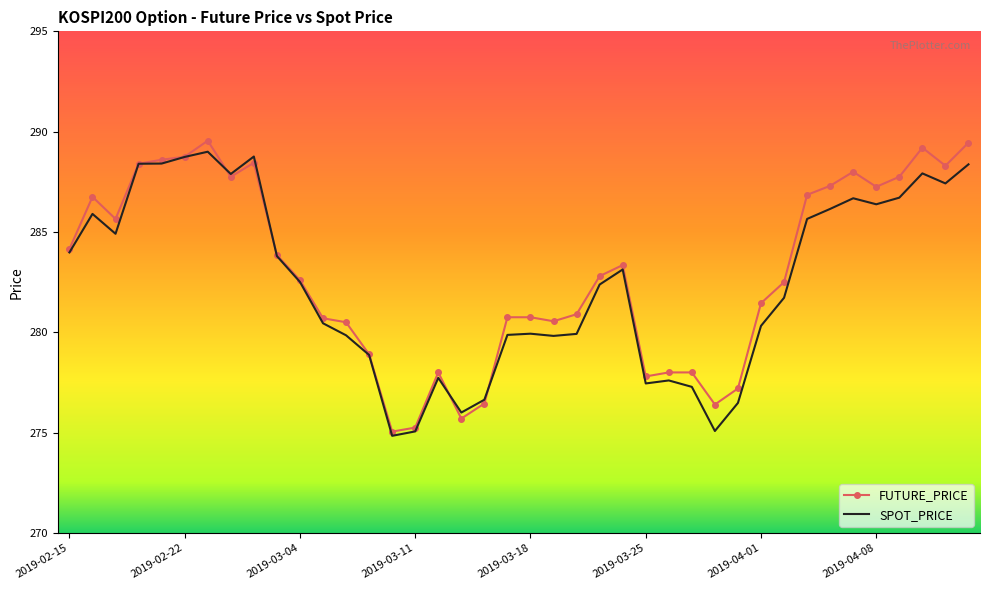

What is the greatest value displayed?

289.6